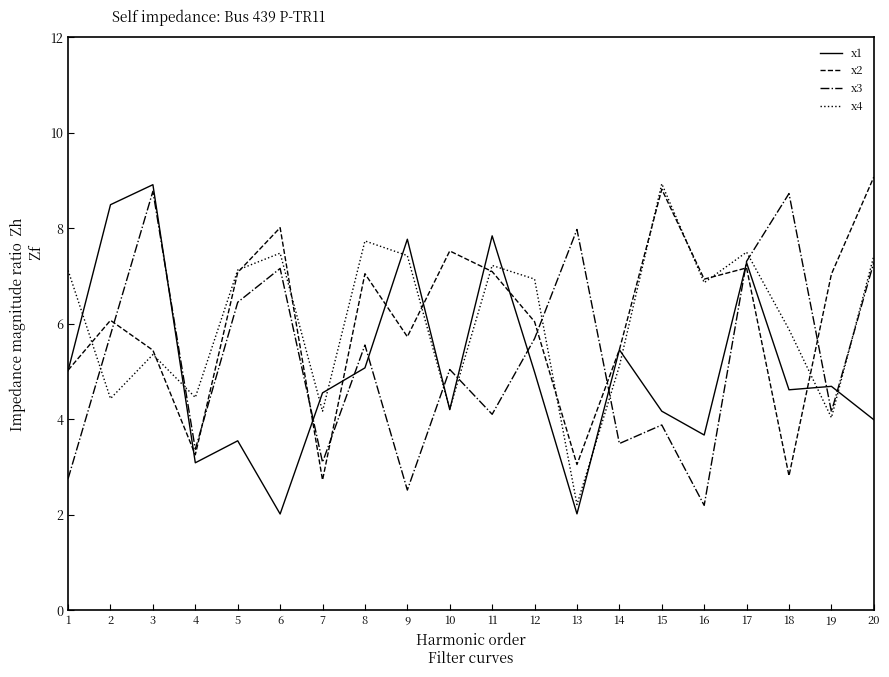

At which category is the sum across all series the highest?

17